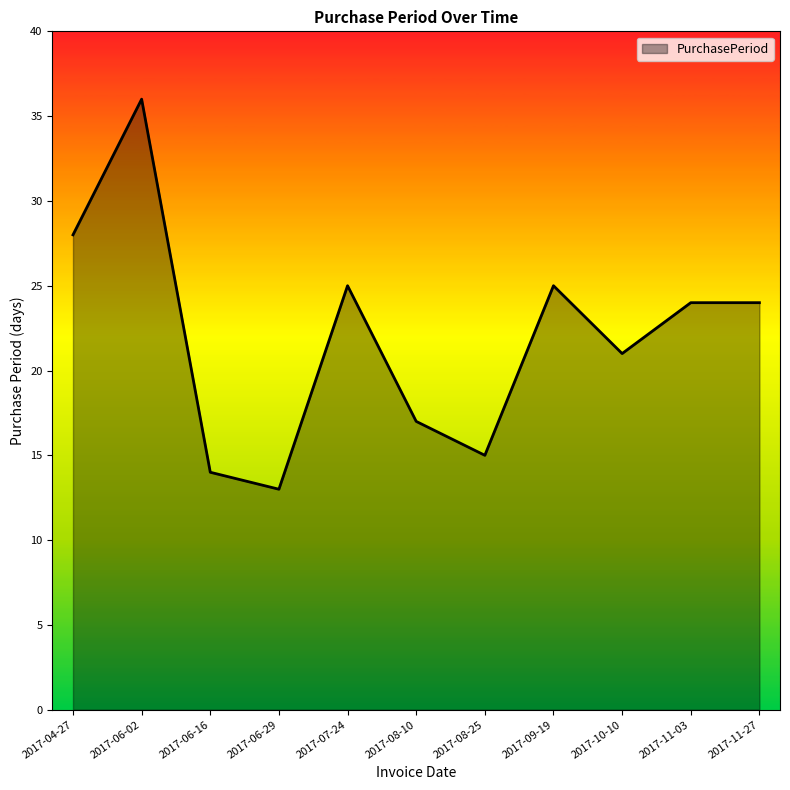

How many interior local valleys (lower than both neighbors) does the data have?

3